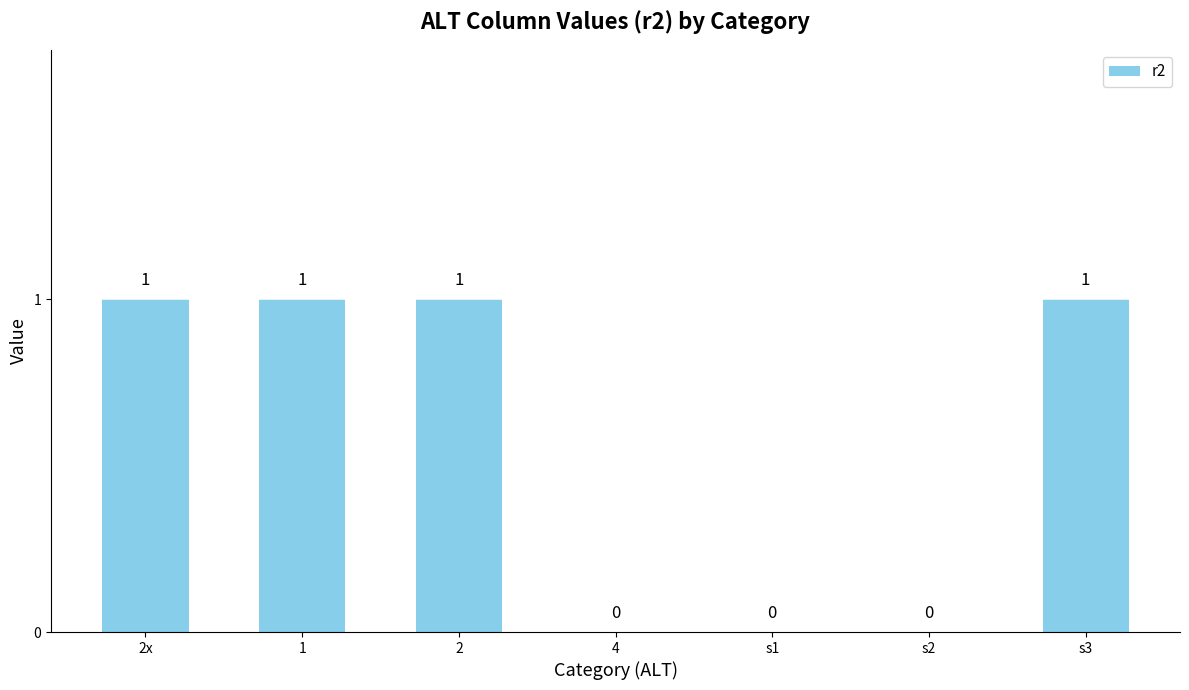

Between s1 and s3, which is larger?

s3